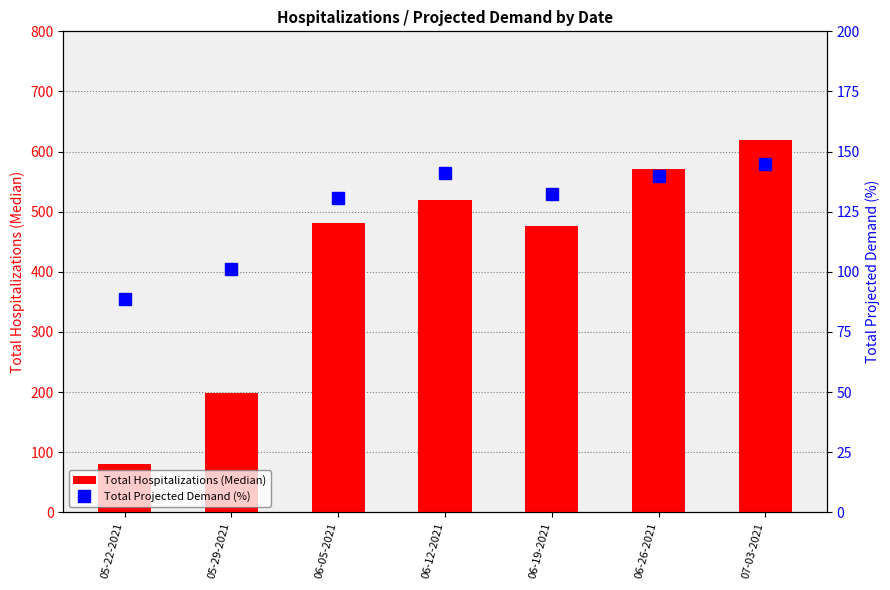

List the series in order of their overall mean, lowest first.

Total Projected Demand (%), Total Hospitalizations (Median)